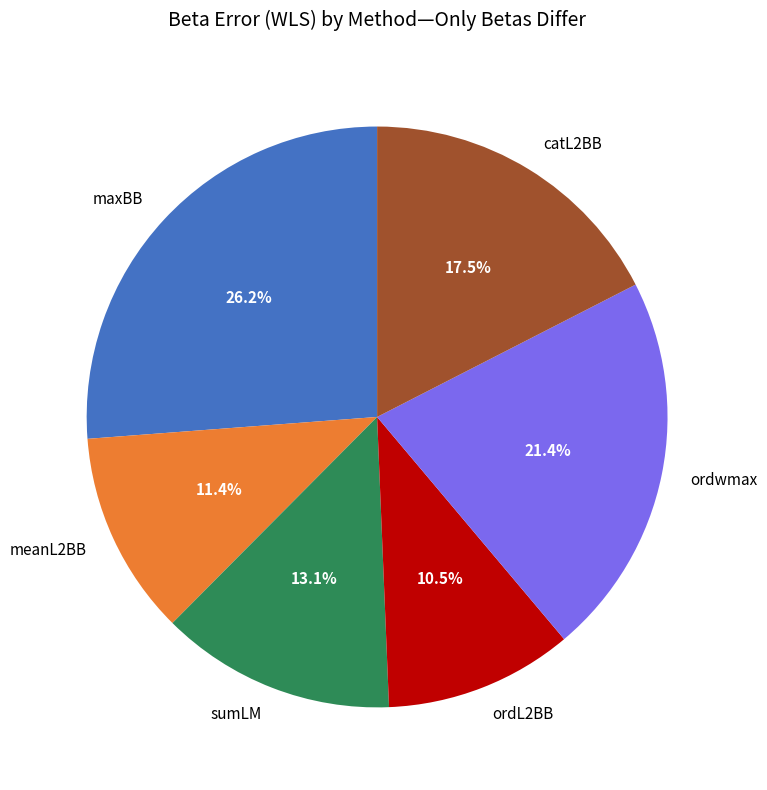

Is it true that maxBB is 26% of the pie?

True